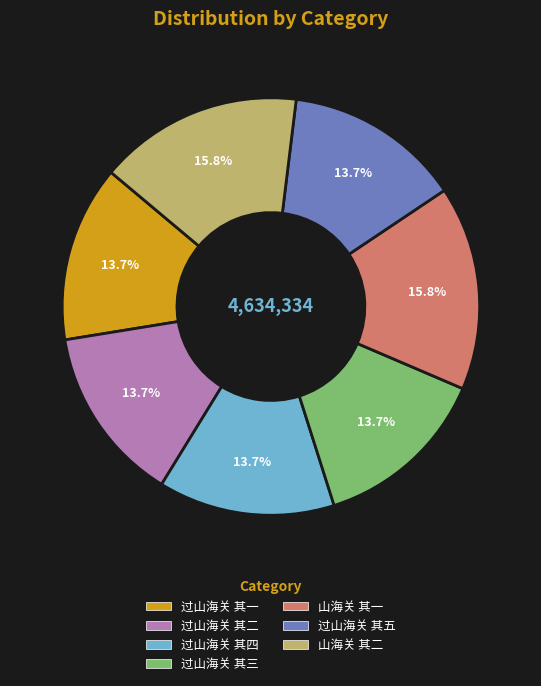

Is there a majority slice in this chart?

No